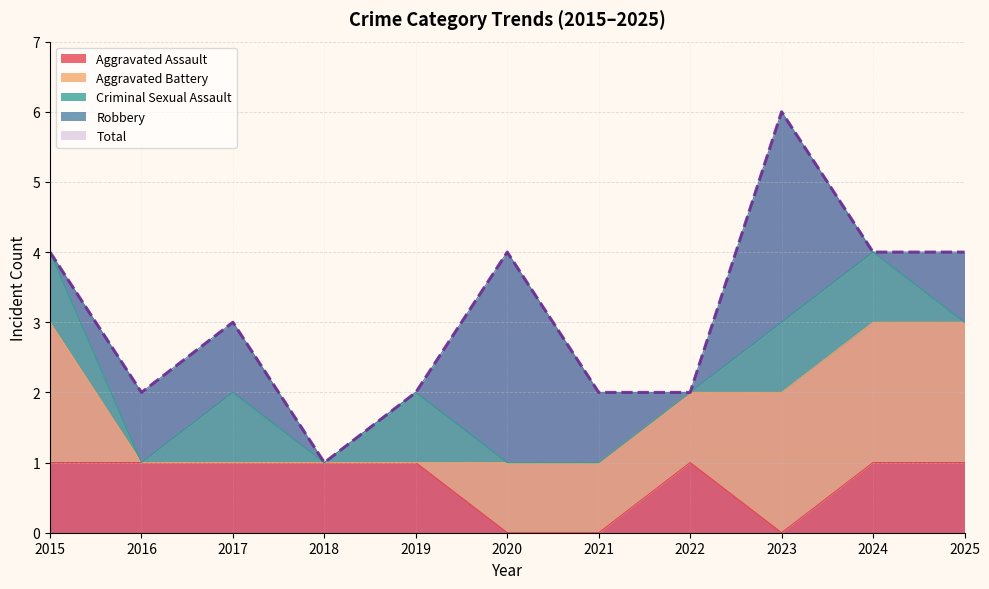

Reading right to left, list all the values displayed in this chart.

Aggravated Assault: 1	1	0	1	0	0	1	1	1	1	1
Aggravated Battery: 2	2	2	1	1	1	0	0	0	0	2
Criminal Sexual Assault: 0	1	1	0	0	0	1	0	1	0	1
Robbery: 1	0	3	0	1	3	0	0	1	1	0
Total: 4	4	6	2	2	4	2	1	3	2	4